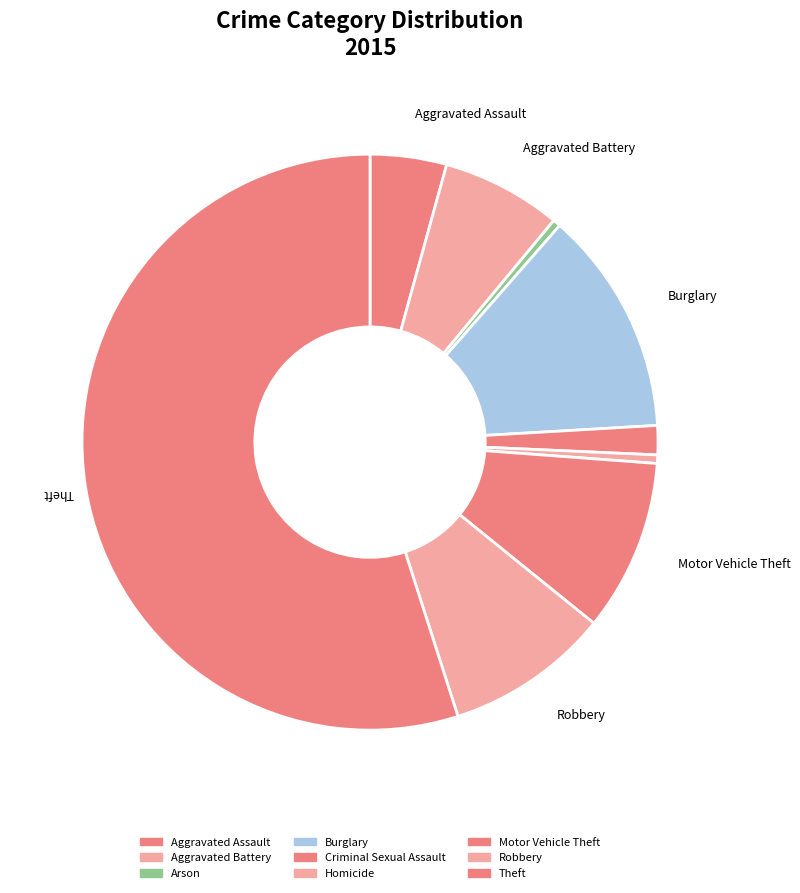

What is the change in value from Burglary to Motor Vehicle Theft?

-3116